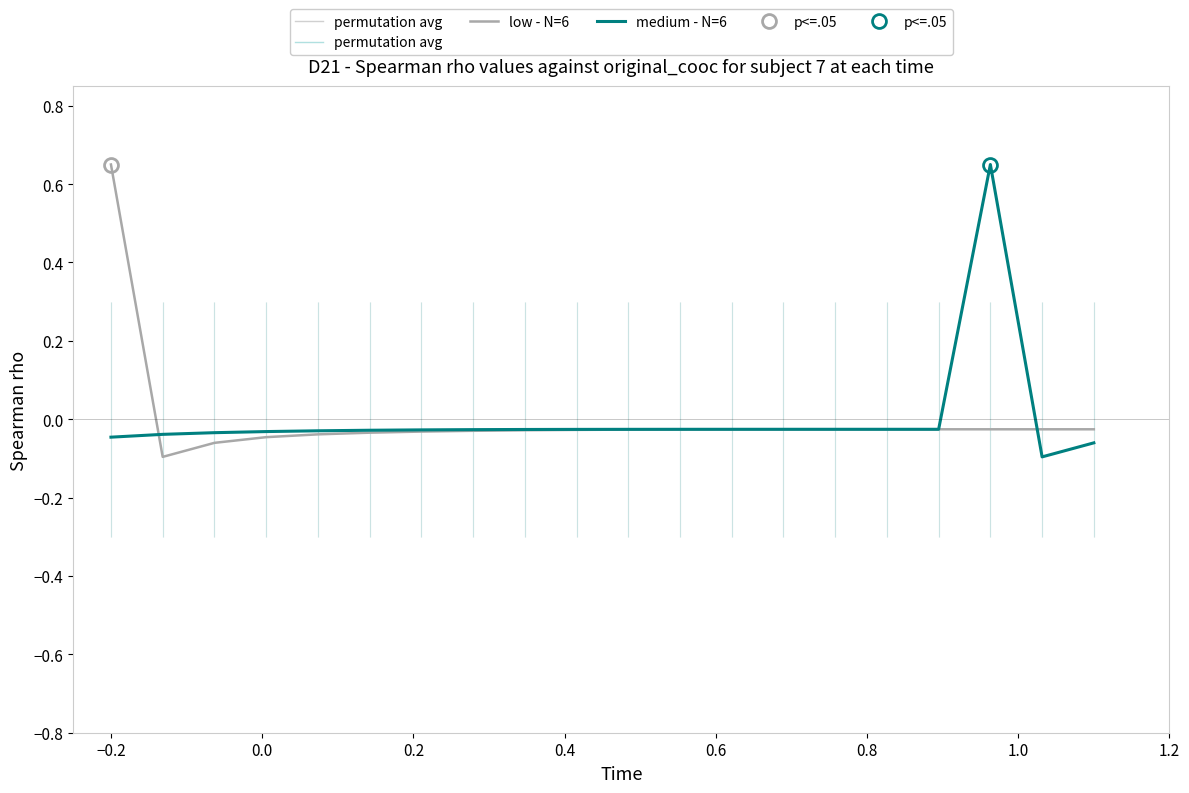

Reading right to left, transcribe all the data shown in this chart.

low - N=6: -0.0	-0.0	-0.0	-0.0	-0.0	-0.0	-0.0	-0.0	-0.0	-0.0	-0.0	-0.0	-0.0	-0.0	-0.0	-0.0	-0.0	-0.1	-0.1	0.7
medium - N=6: -0.1	-0.1	0.7	-0.0	-0.0	-0.0	-0.0	-0.0	-0.0	-0.0	-0.0	-0.0	-0.0	-0.0	-0.0	-0.0	-0.0	-0.0	-0.0	-0.0